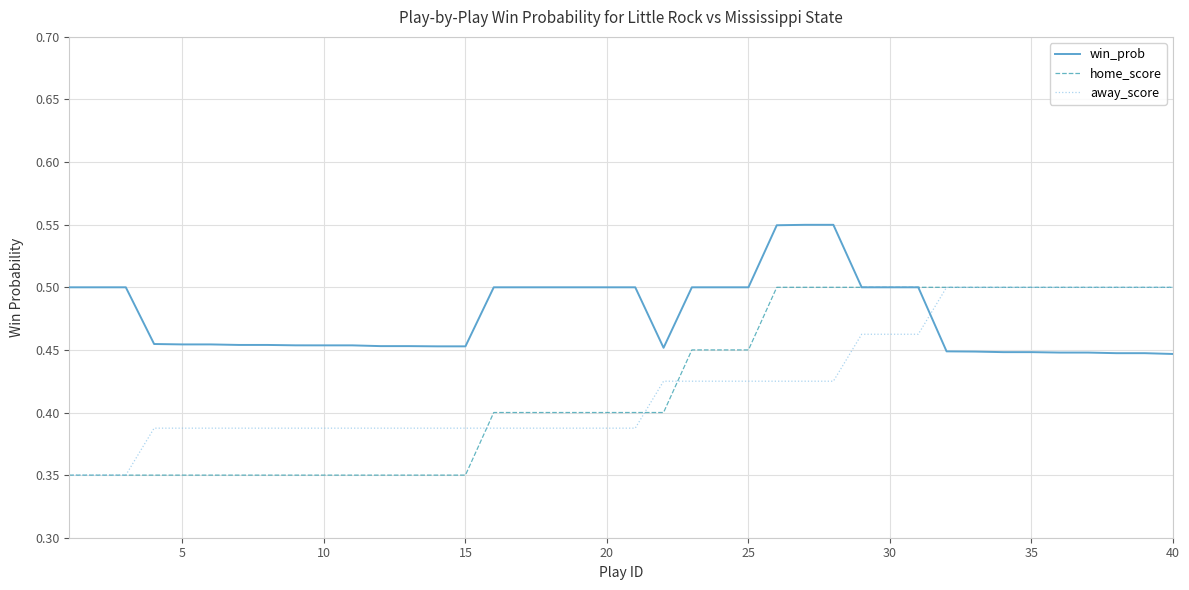

Which series has the largest total across all categories?

win_prob